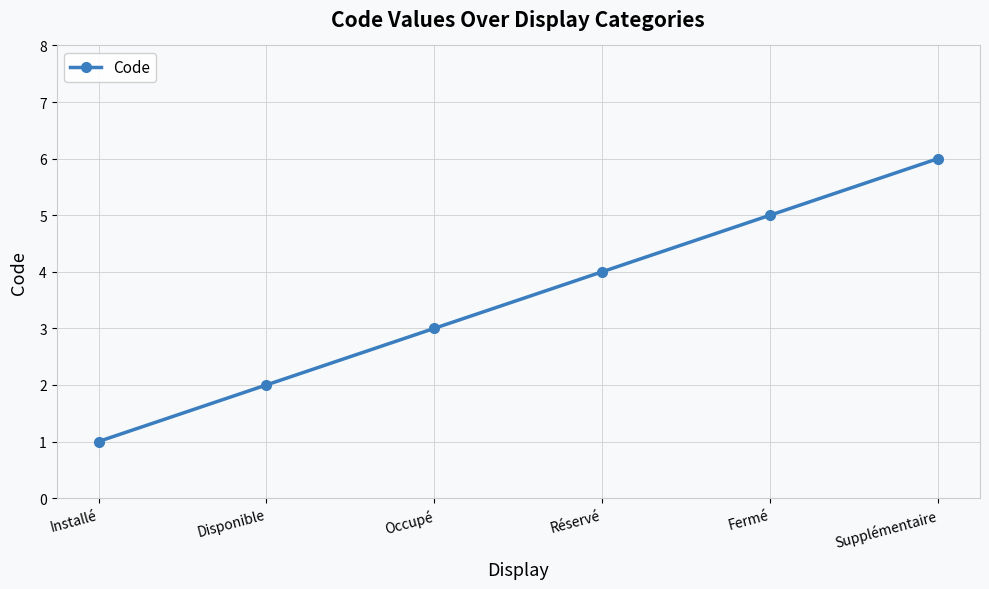

Approximately how many times larger is the value at Réservé compared to Fermé?

0.8